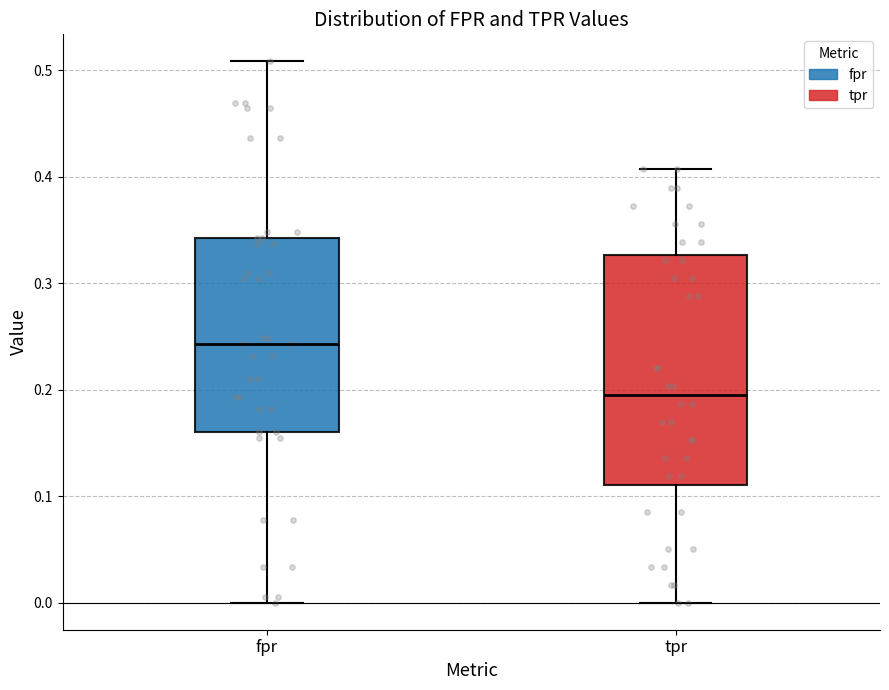

Comparing the boxes themselves (not the whiskers), which one is the tallest?

tpr